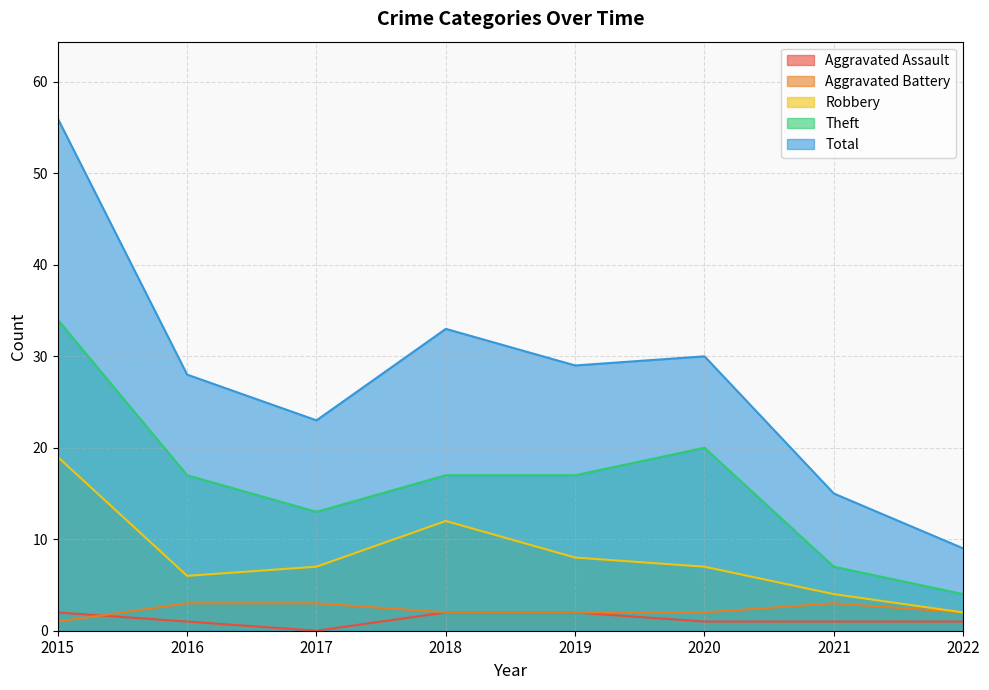

What is the difference between the Total values at 2019 and 2018?

4